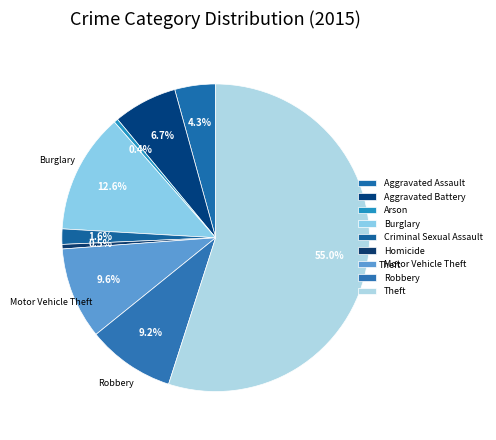

The Homicide slice represents 1% of the pie. True or false?

False